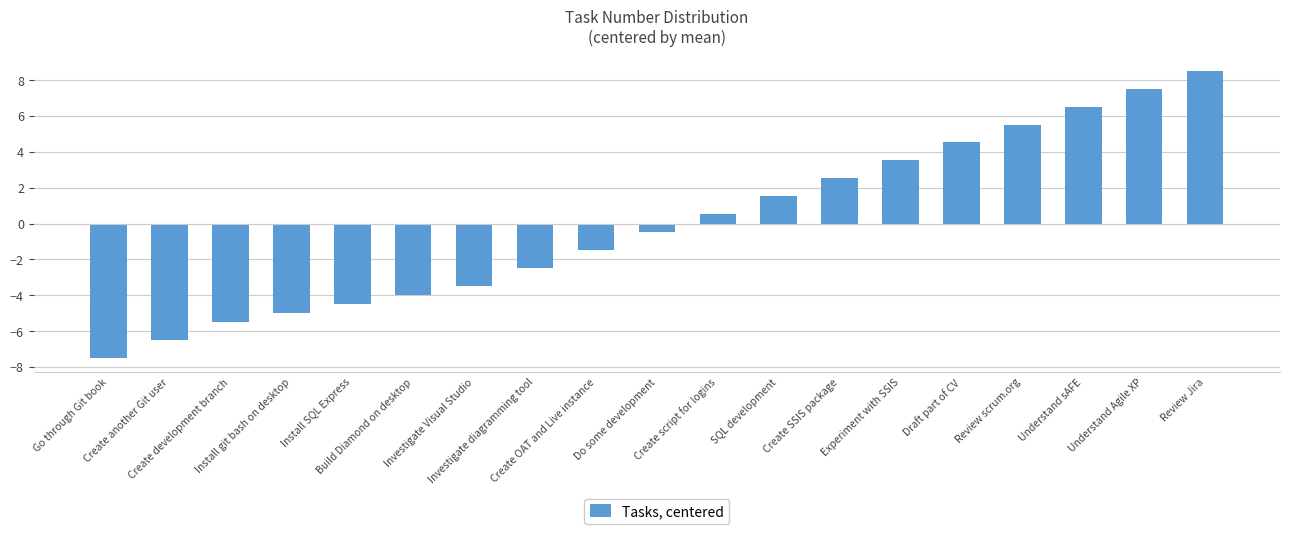

What is the minimum value shown in the chart?

-7.5